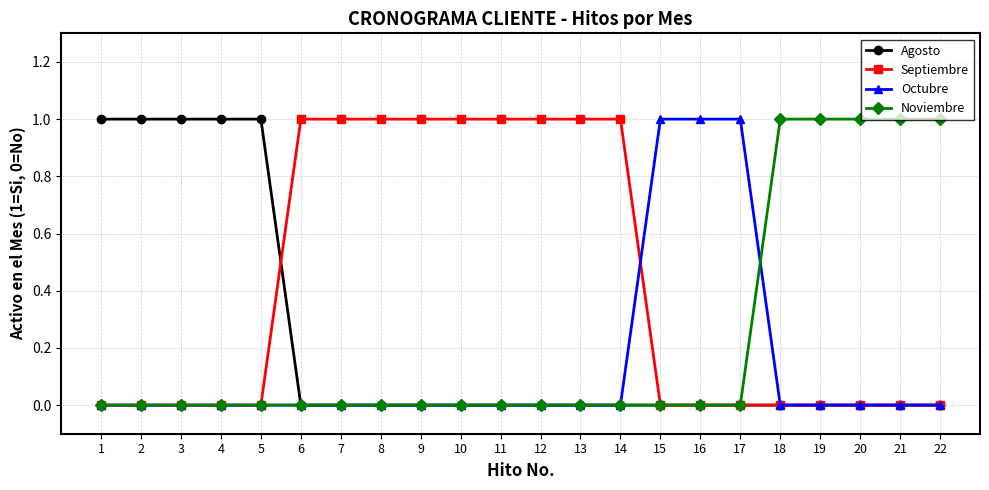

Which series has the largest total across all categories?

Septiembre